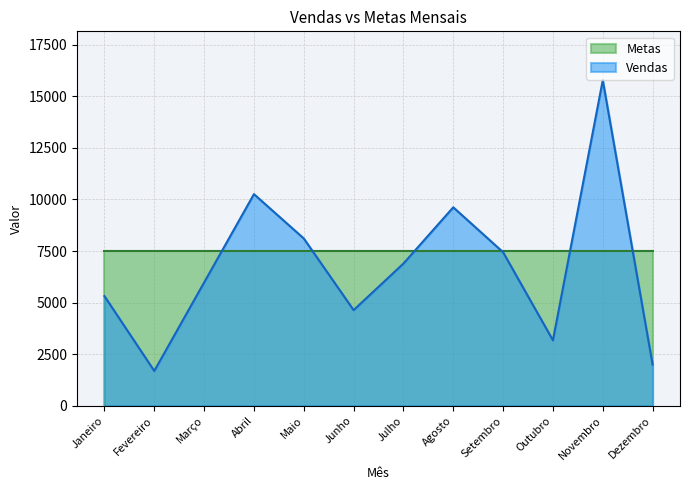

Which category has the highest value across all series?

Novembro